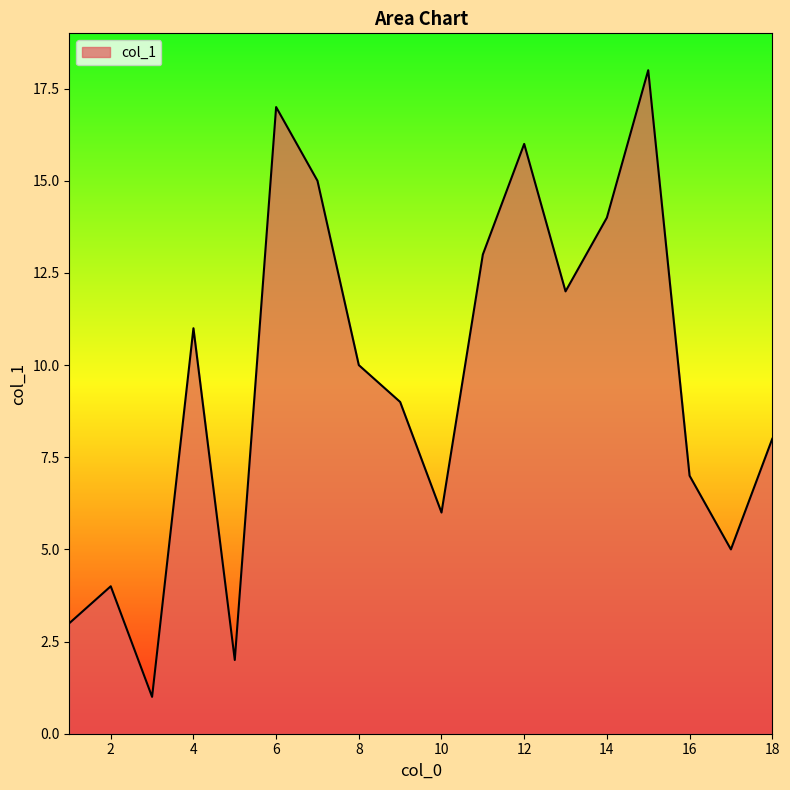

Count the number of data series in this chart.

1